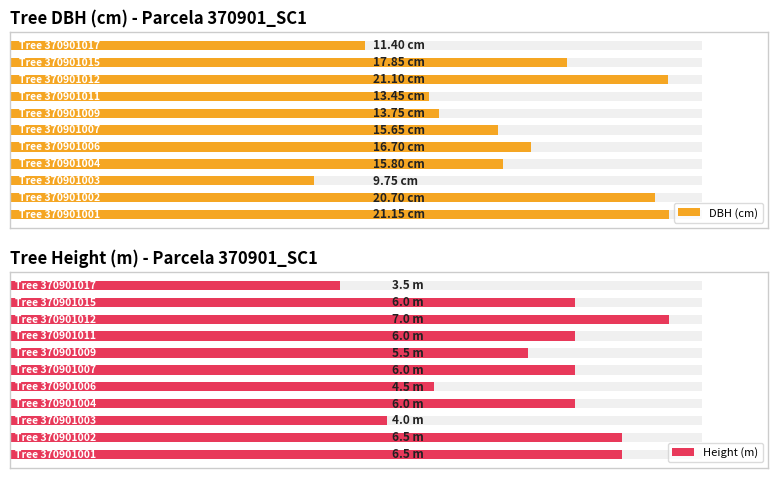

Does the chart contain stacked bars?

No